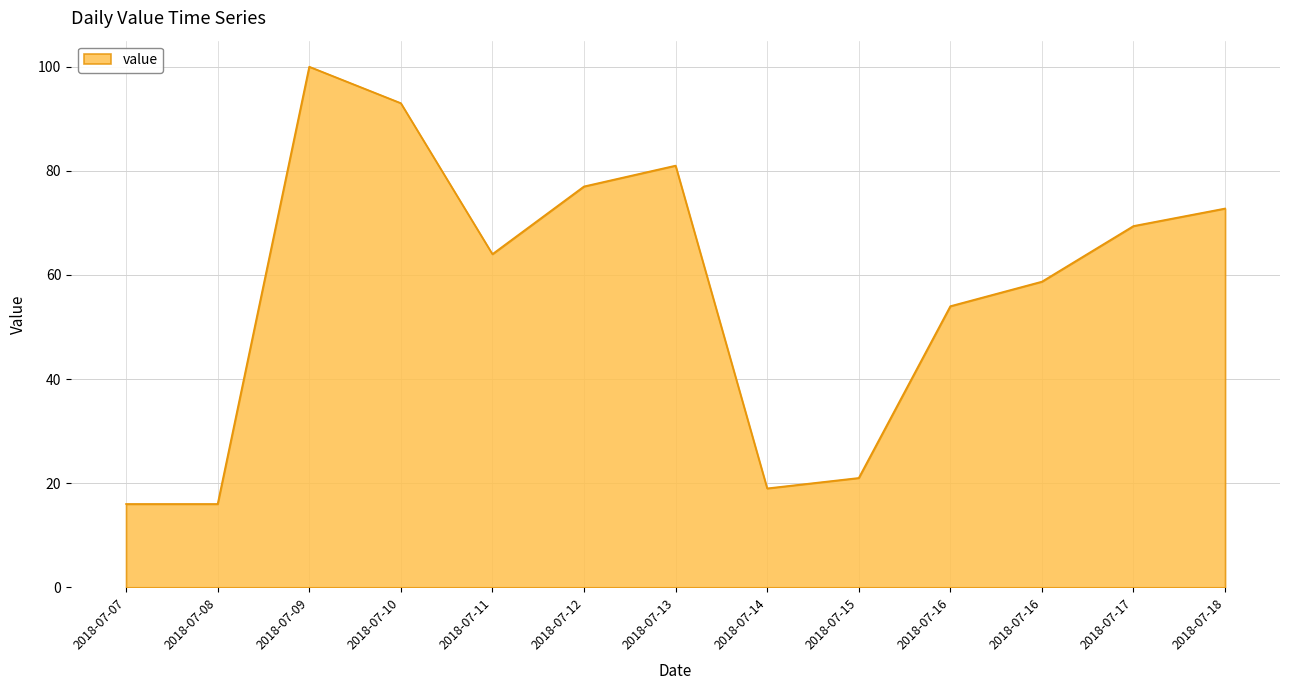

How many lines are shown in the chart?

1